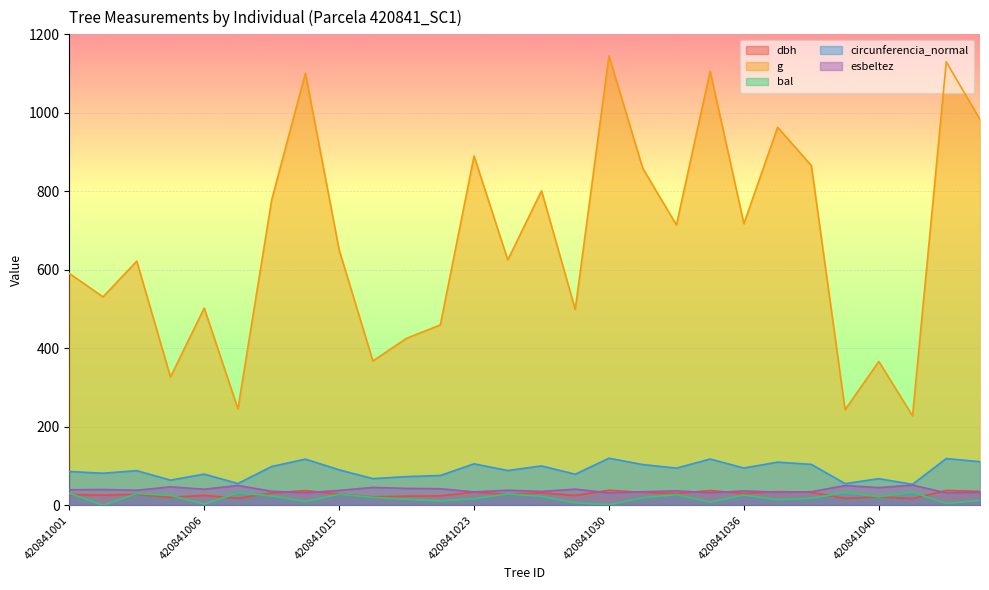

What is the difference between the maximum and second lowest values in the bal series?

31.5